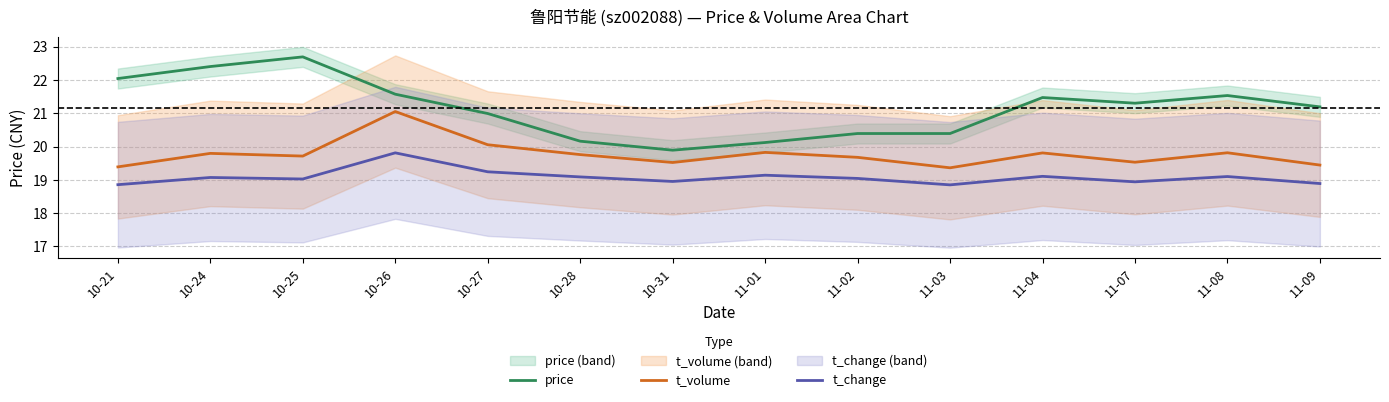

What position from the right is 10-21?

14